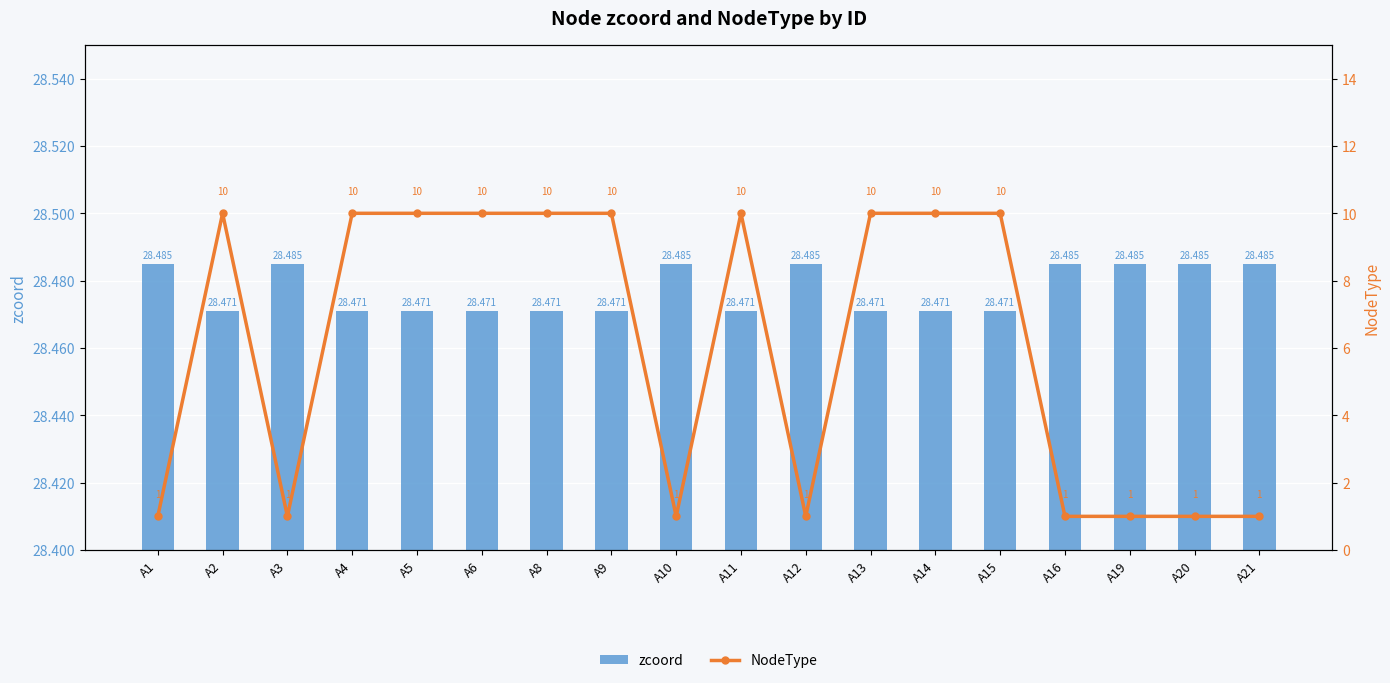

At A11, list the series in order from largest to smallest.

zcoord, NodeType